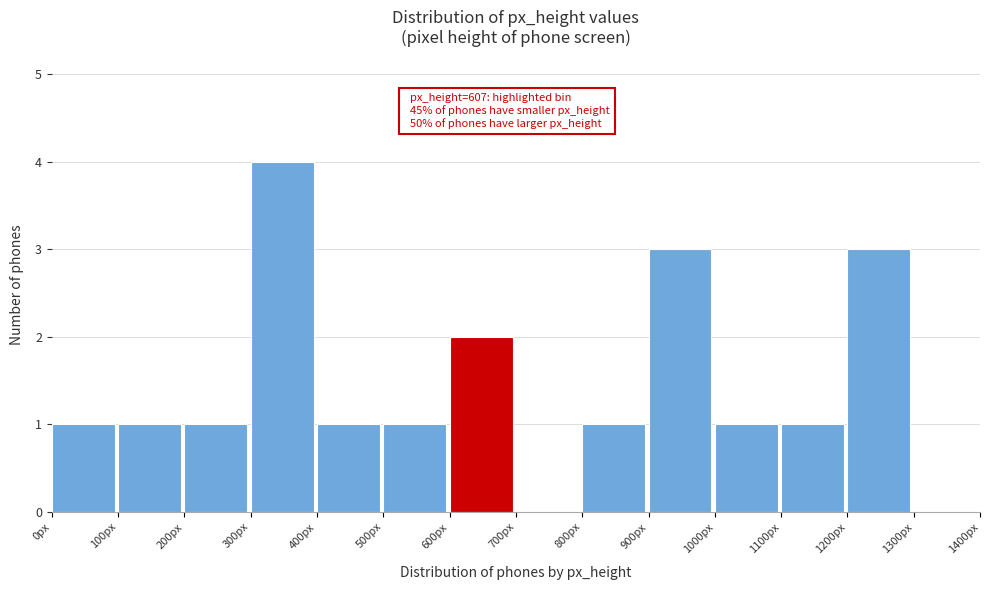

Which range on the x-axis has the tallest bar?

300 to 400